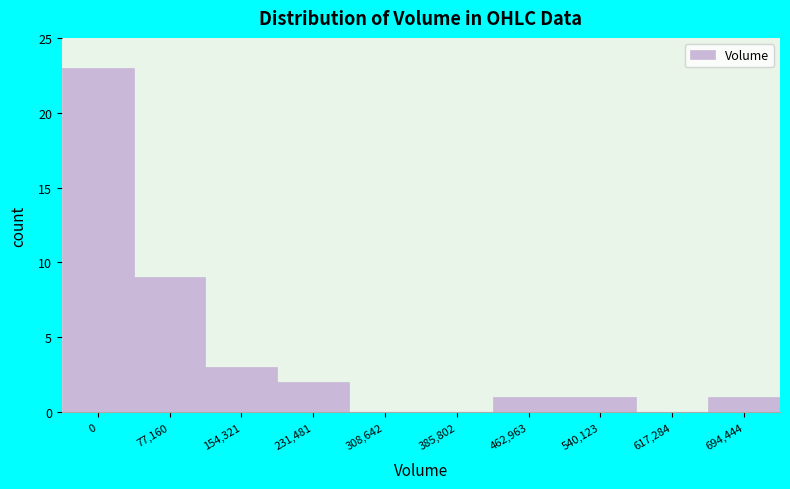

Reading left to right, transcribe all the data shown in this chart.

0=23	77,160=9	154,321=3	231,481=2	308,642=0	385,802=0	462,963=1	540,123=1	617,284=0	694,444=1